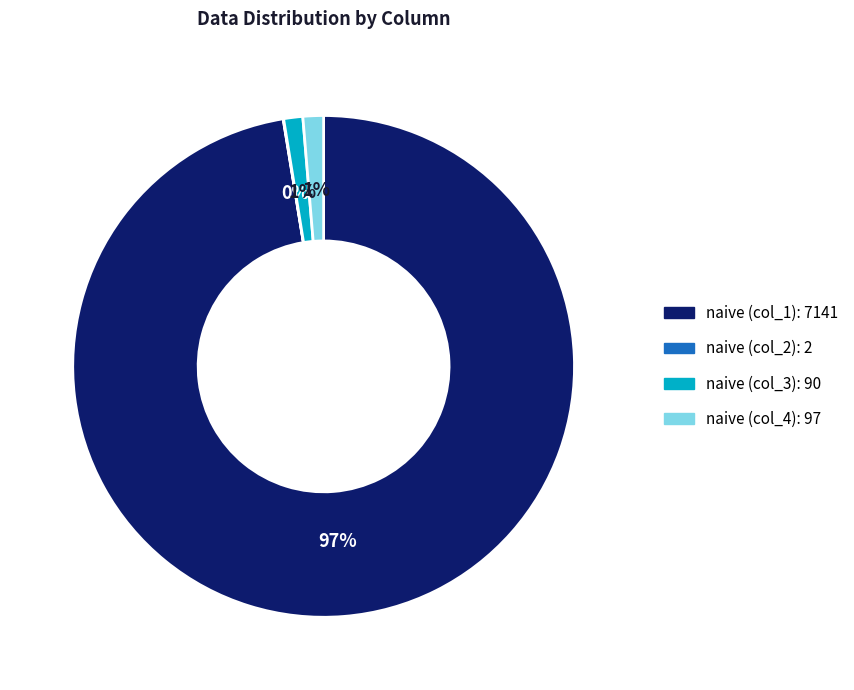

Is there a majority slice in this chart?

Yes